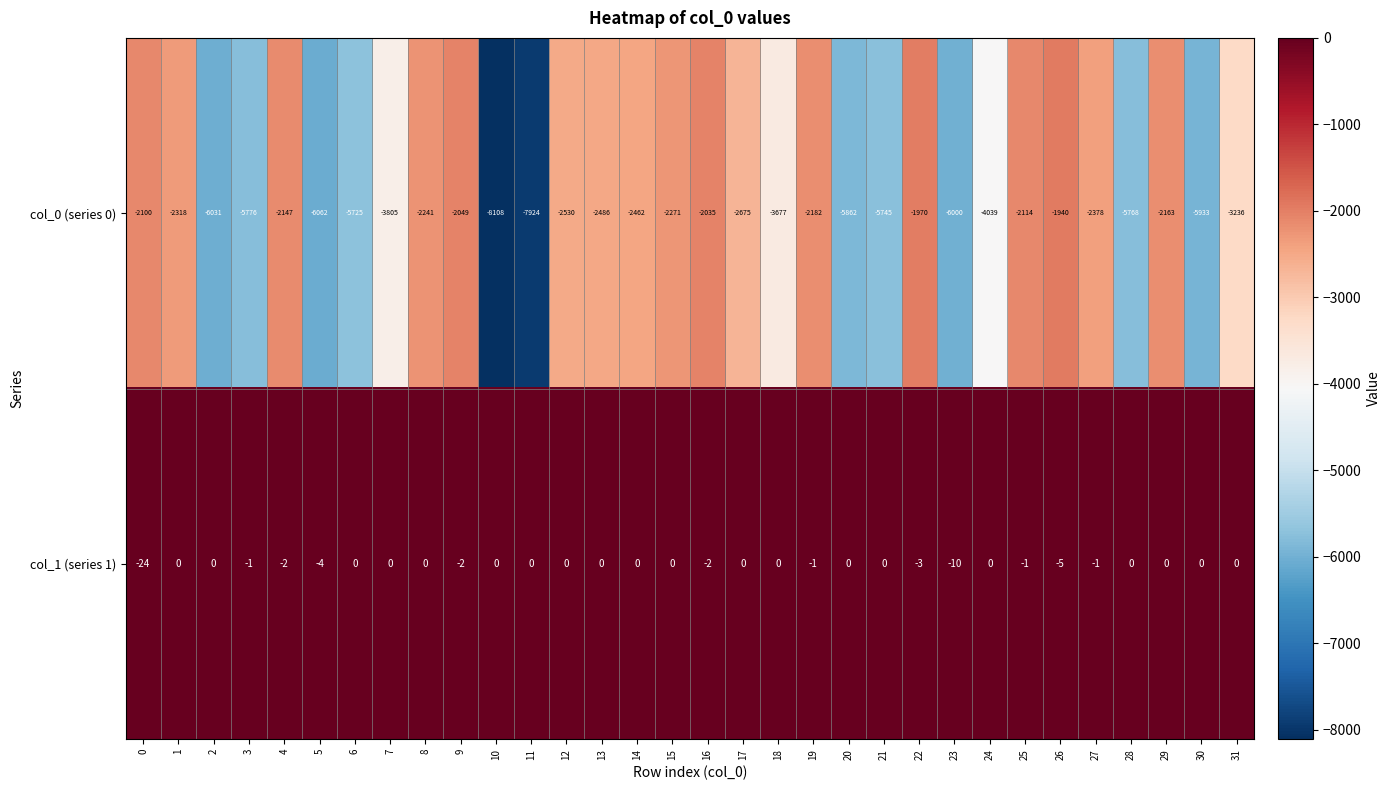

What is the difference between the maximum and minimum values in the col_0 (series 0) series?

6168